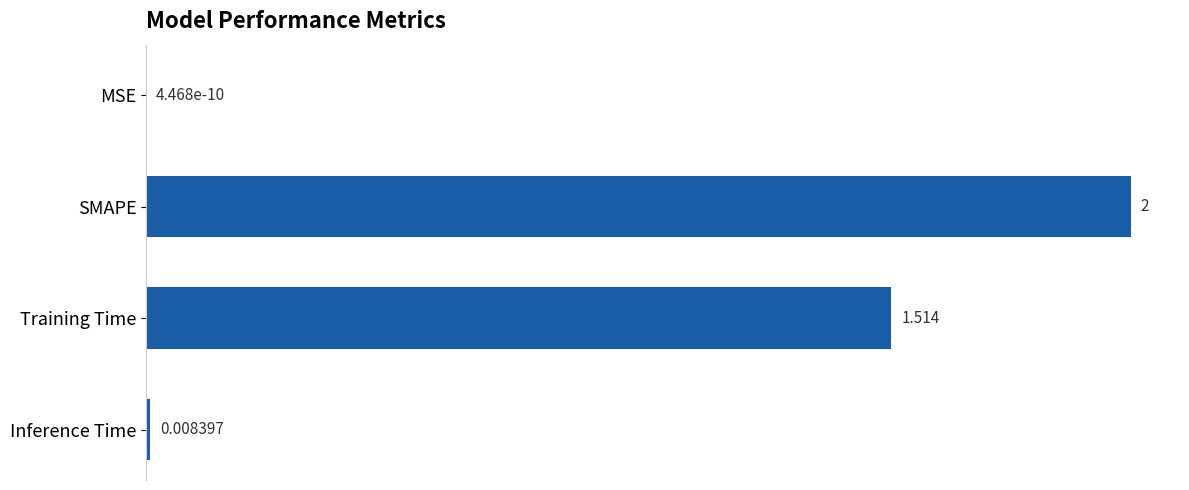

Which has a higher value, MSE or SMAPE?

SMAPE